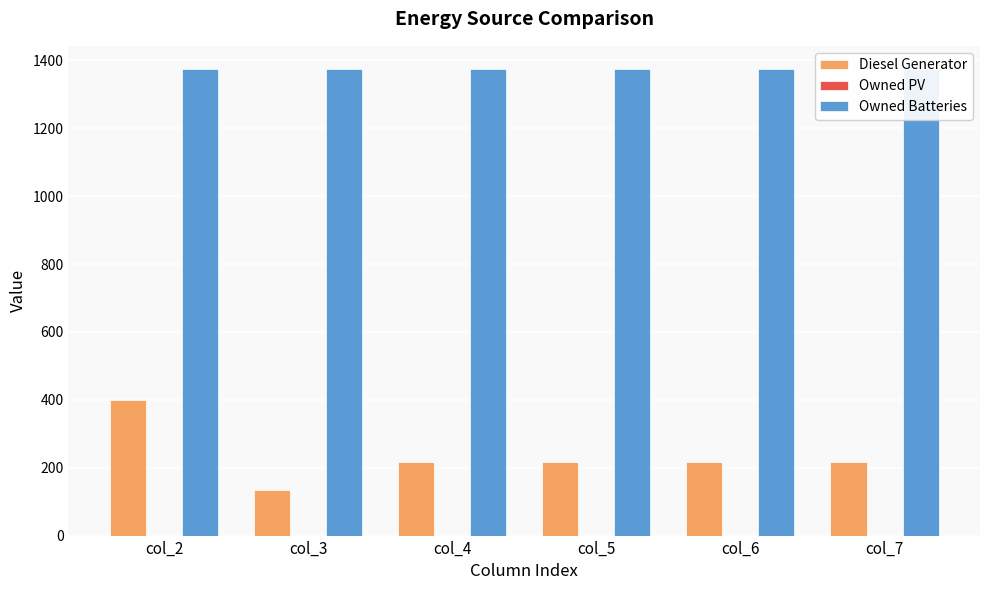

At how many categories does at least one series exceed 846?

6